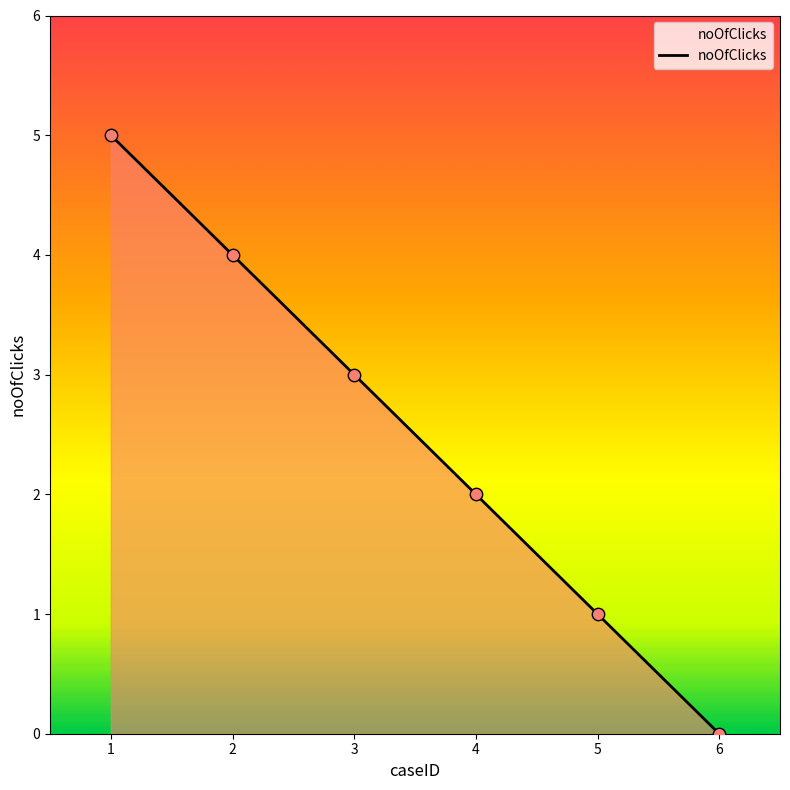

What is the change in value from 3 to 4?

-1